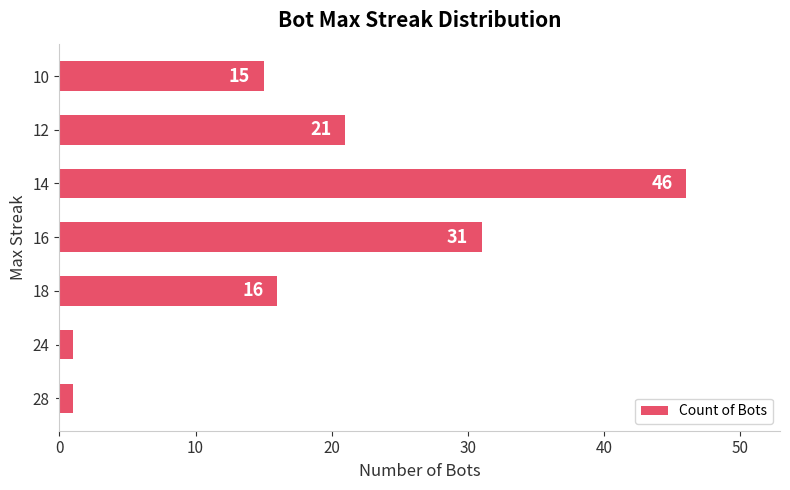

What is the change in value from 16 to 10?

-16